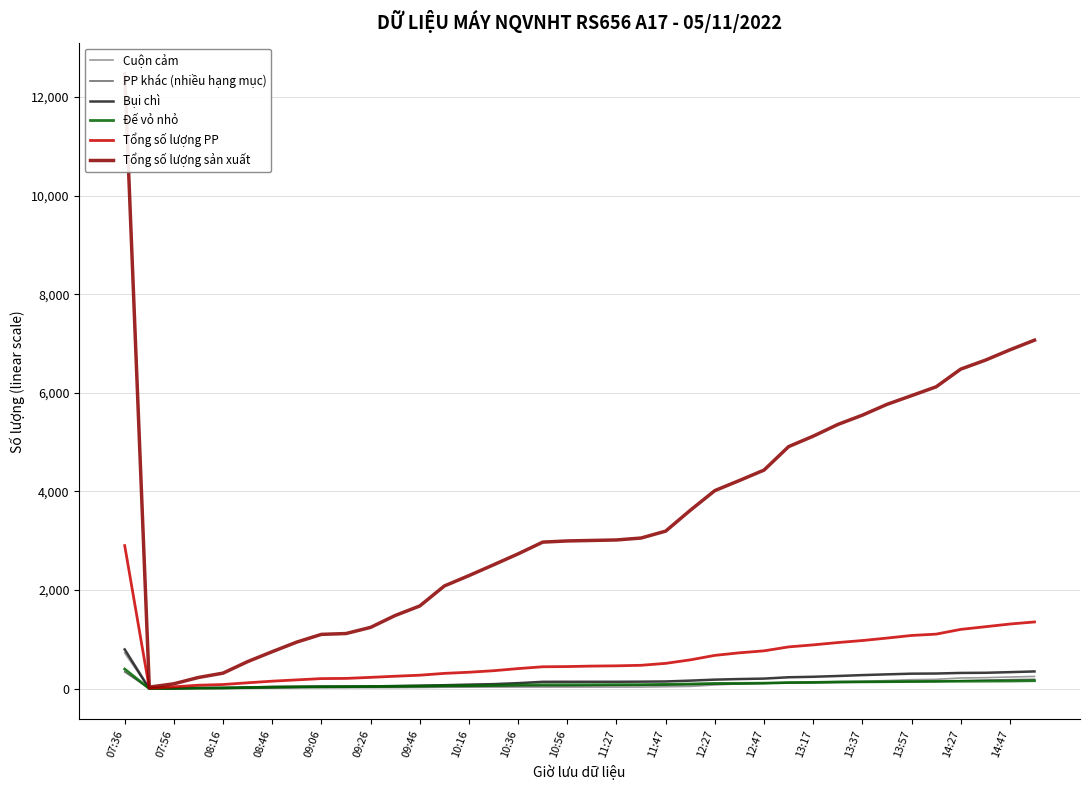

What is the maximum value for Tổng số lượng PP?

2902